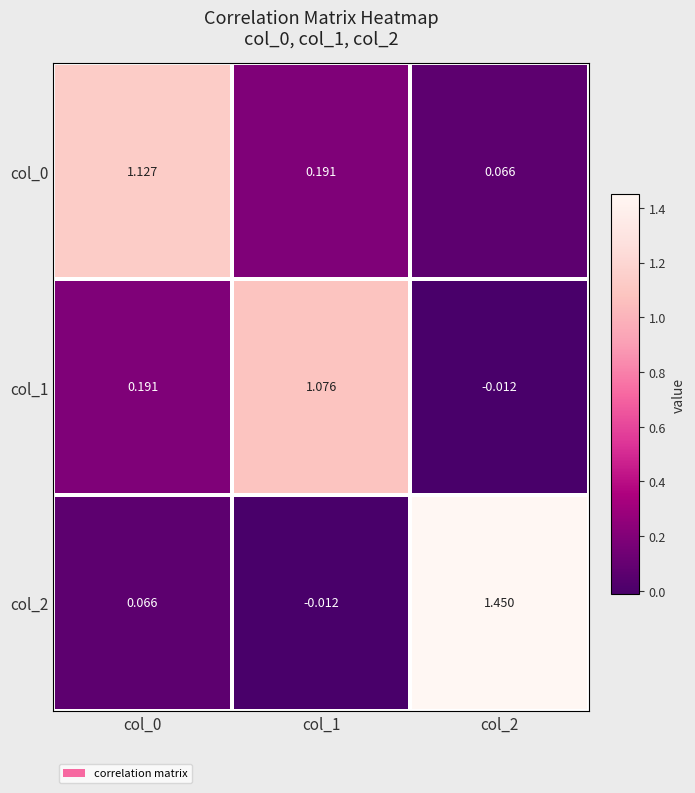

Is the value of col_2 at col_2 greater than the value of col_1 at col_1?

Yes